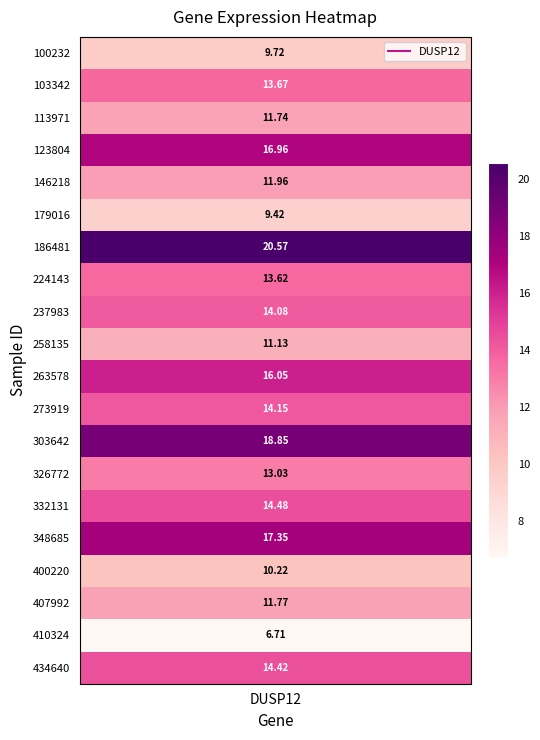

How many values are below 13?

8